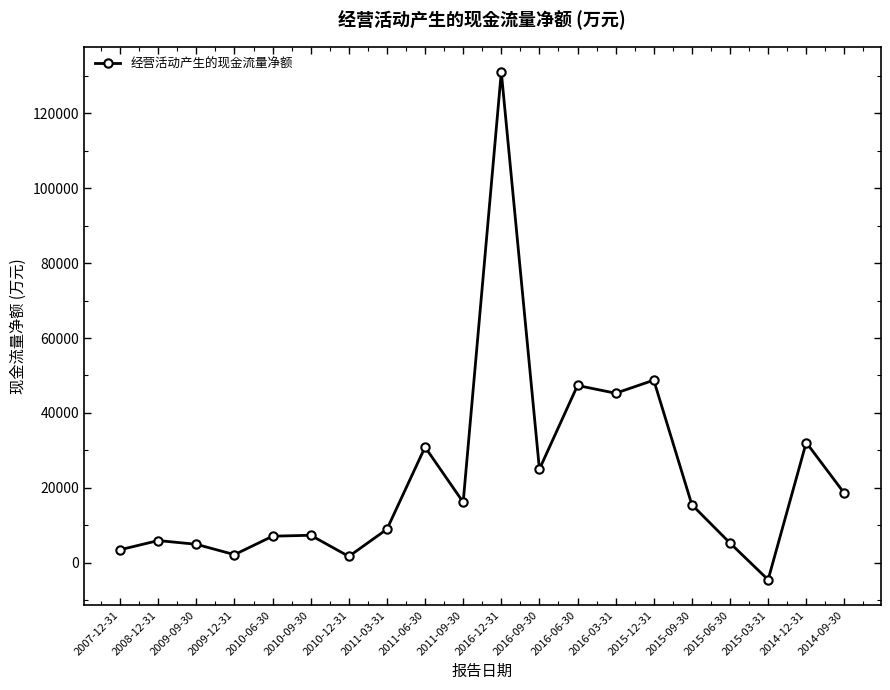

Which label corresponds to the smallest value in the chart?

2015-03-31